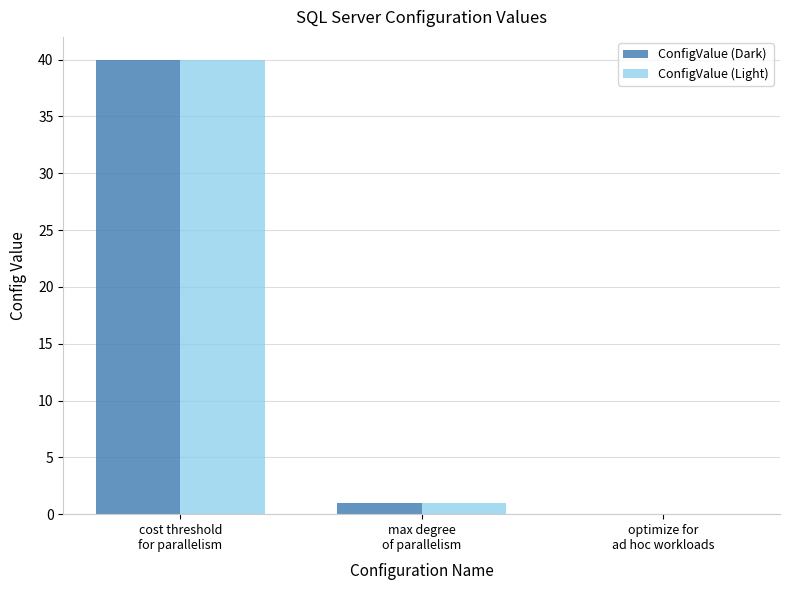

How many positive values does the ConfigValue (Dark) series have?

2